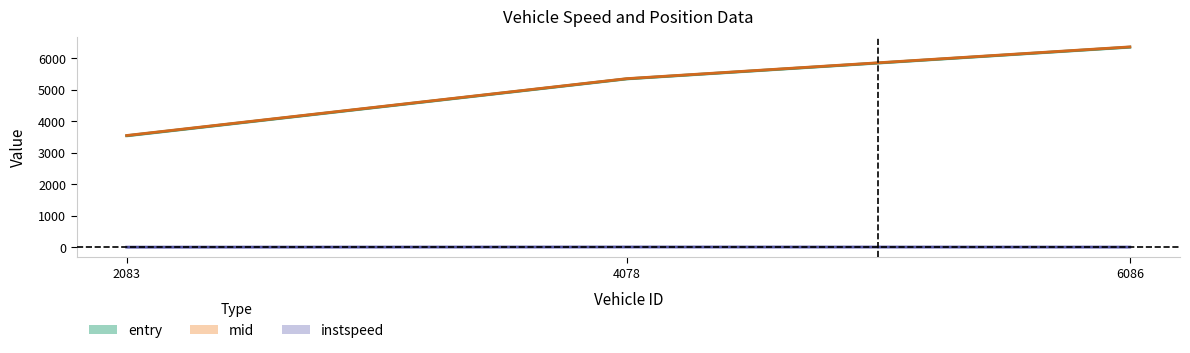

Reading left to right, what are all the values shown in this chart?

entry_mid_center: 2083=3546.7	4078=5352.6	6086=6360.0
mid_exit_center: 2083=3555.2	4078=5359.0	6086=6367.3
instspeed_center: 2083=11.7	4078=16.2	6086=13.6